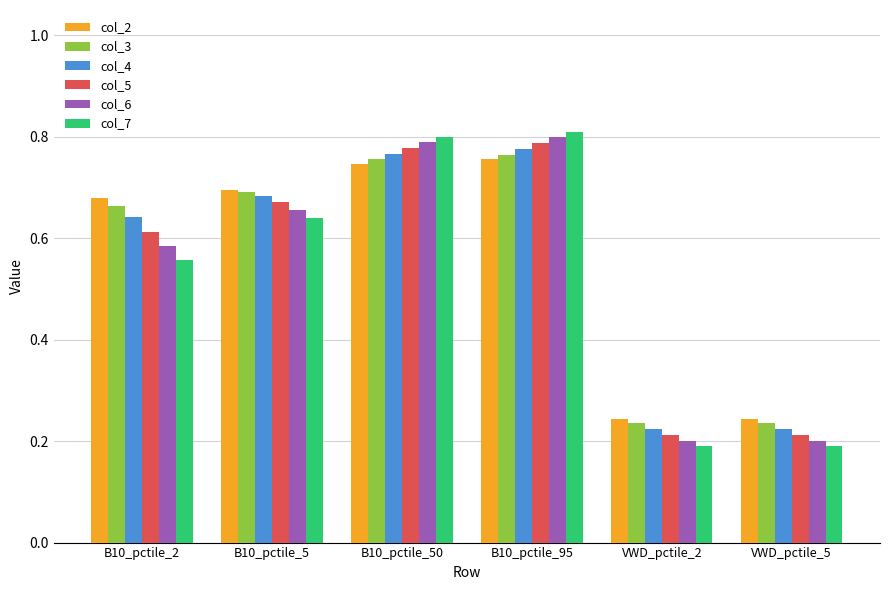

Count the col_4 values in the range 0 to 1.

6